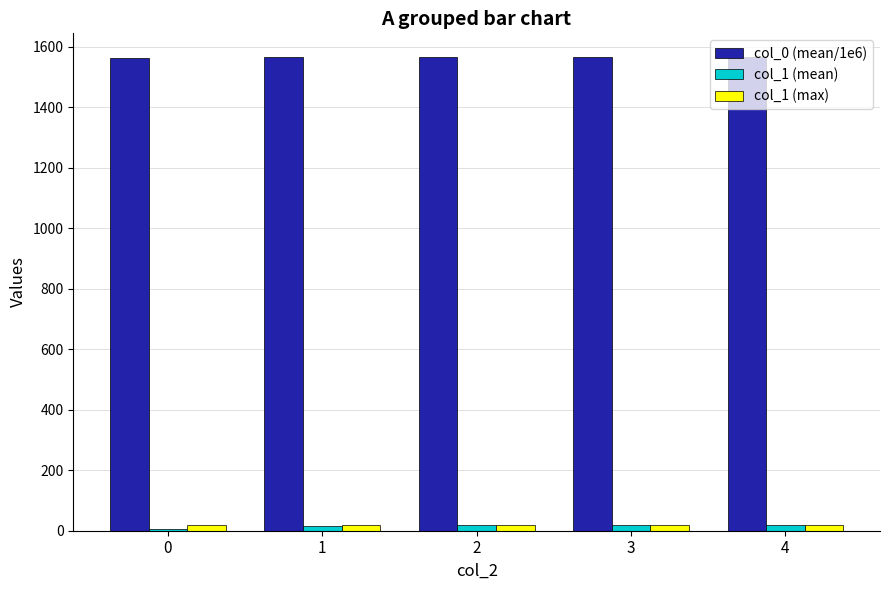

Is it true that col_0 (mean/1e6) equals 1561.0 at 0?

True